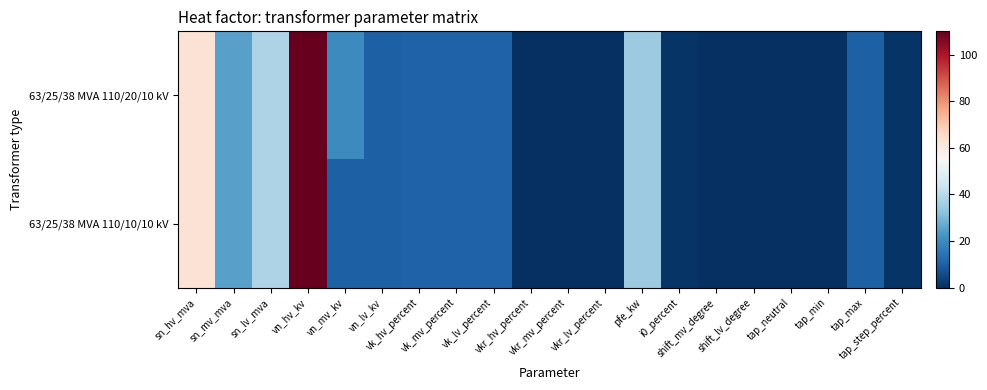

Which series has the largest total across all categories?

63/25/38 MVA 110/20/10 kV